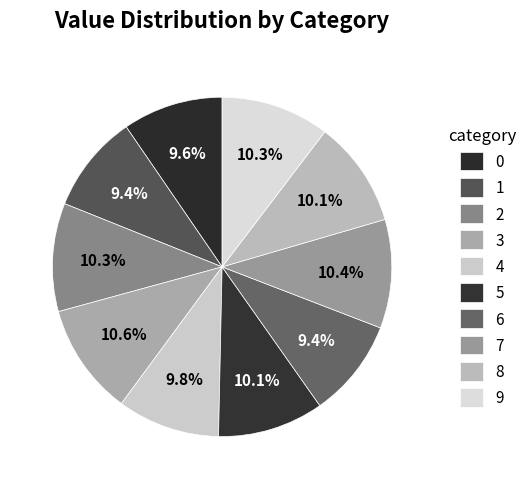

Does any single category account for the majority?

No